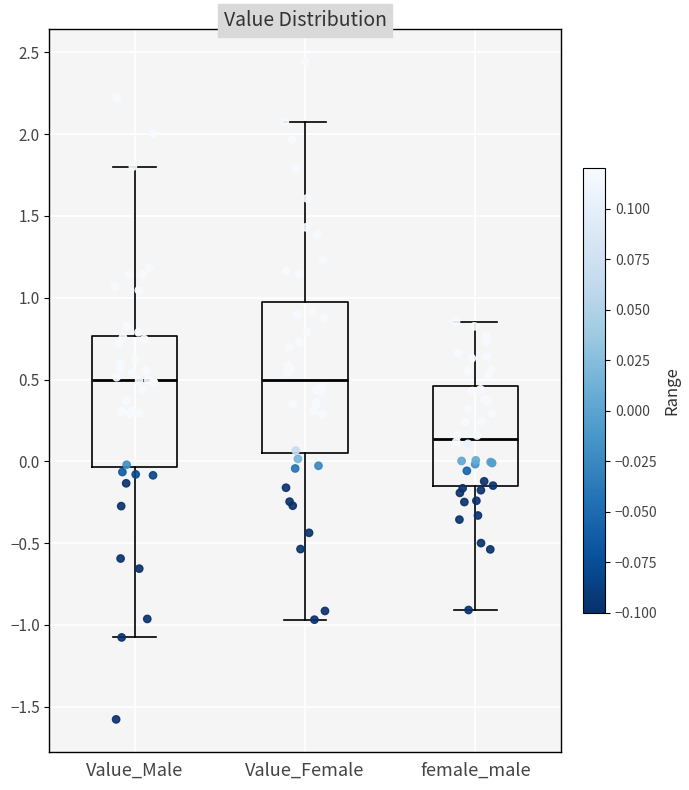

Reading left to right, read every box against the y-axis: the position of its median line, the range the box covers, and the ends of its whiskers. The values are not printed on the chart, so give them approximately, as read against the axis.

Value_Male: median 0.50, box -0.05 to 0.75, whiskers -1.10 to 1.80
Value_Female: median 0.50, box 0.05 to 0.95, whiskers -0.95 to 2.10
female_male: median 0.15, box -0.15 to 0.45, whiskers -0.90 to 0.85